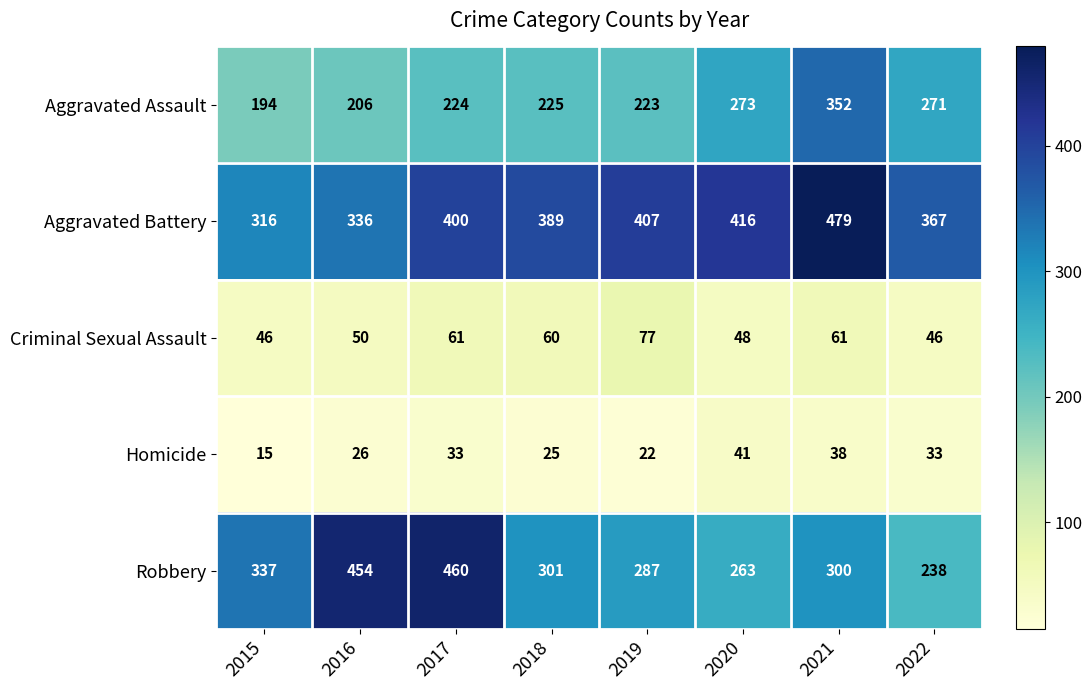

At how many categories does at least one series exceed 185?

8